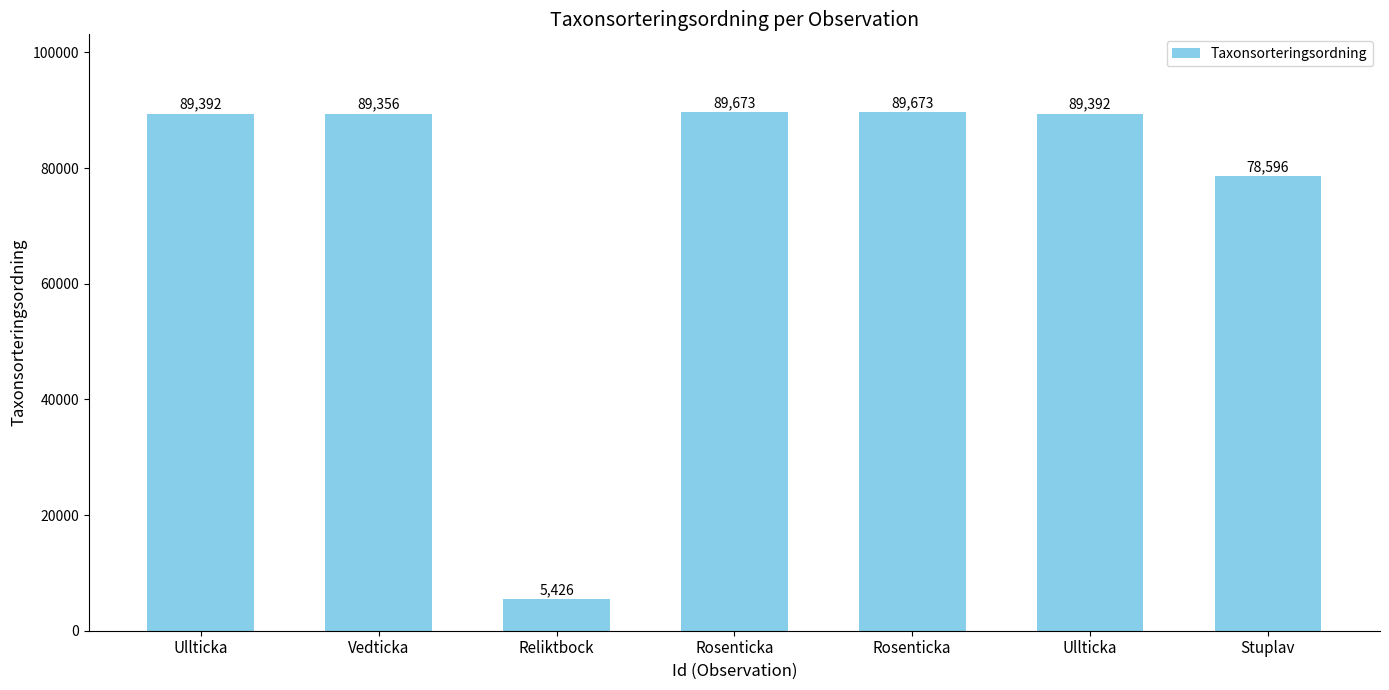

What is the difference between the values at Reliktbock and Rosenticka?

84247